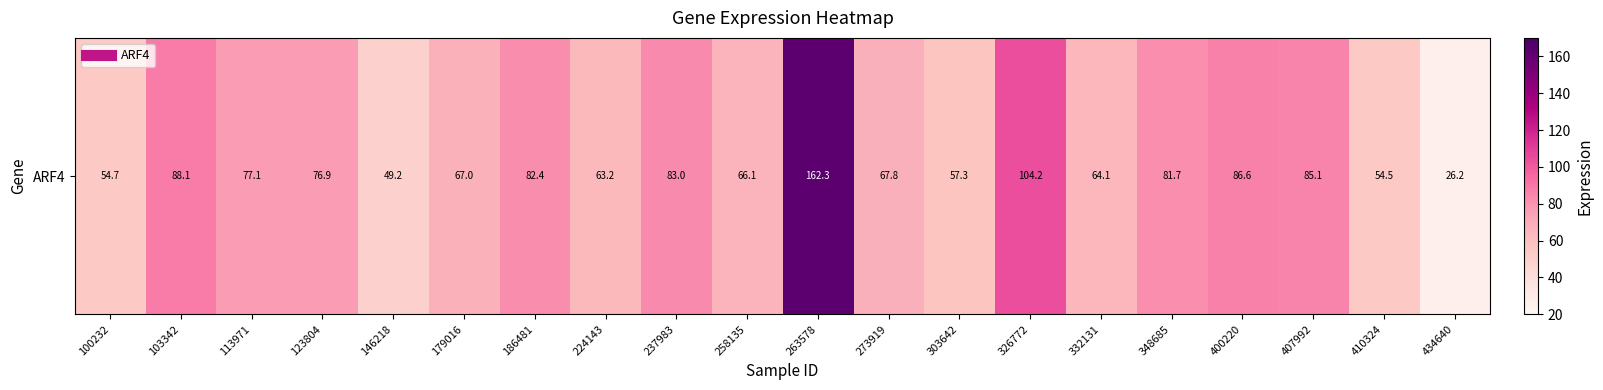

How many data points does each series have?

20